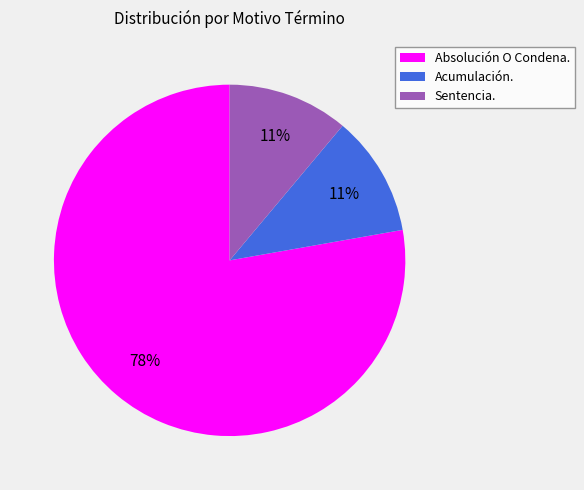

To the nearest percent, what is the average slice percentage?

33%